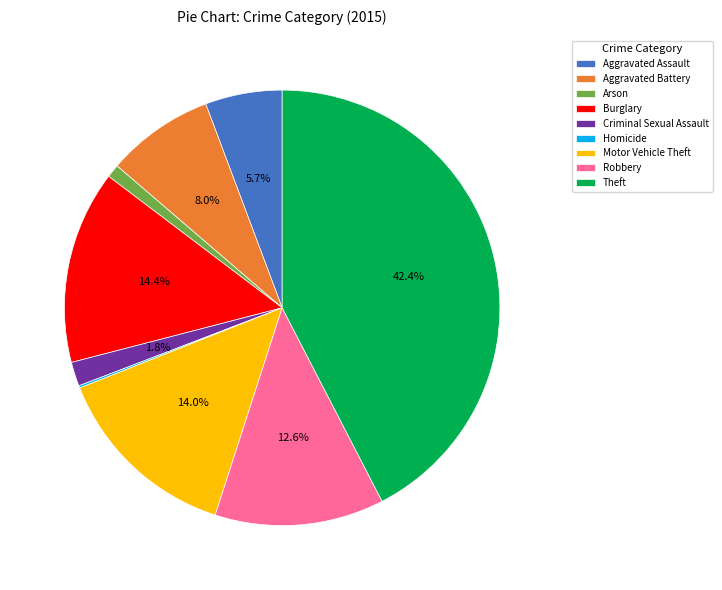

Between Arson and Burglary, which is larger?

Burglary